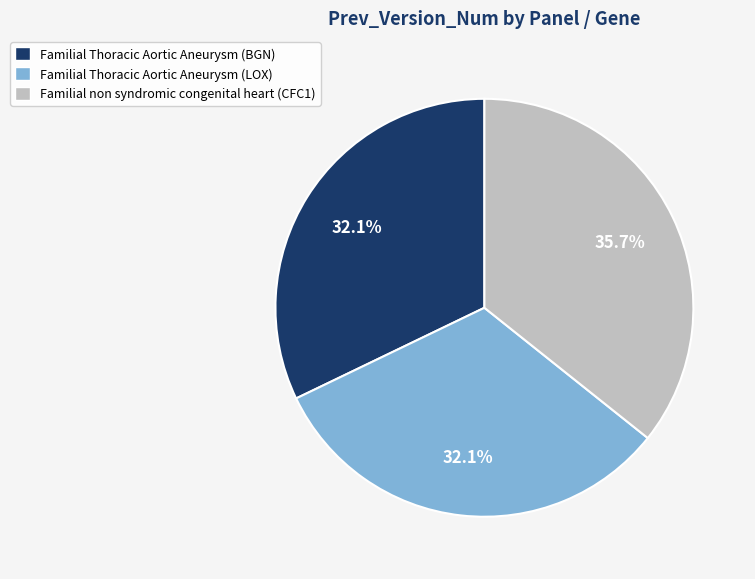

Between Familial Thoracic Aortic Aneurysm (LOX) and Familial non syndromic congenital heart (CFC1), which is larger?

Familial non syndromic congenital heart (CFC1)